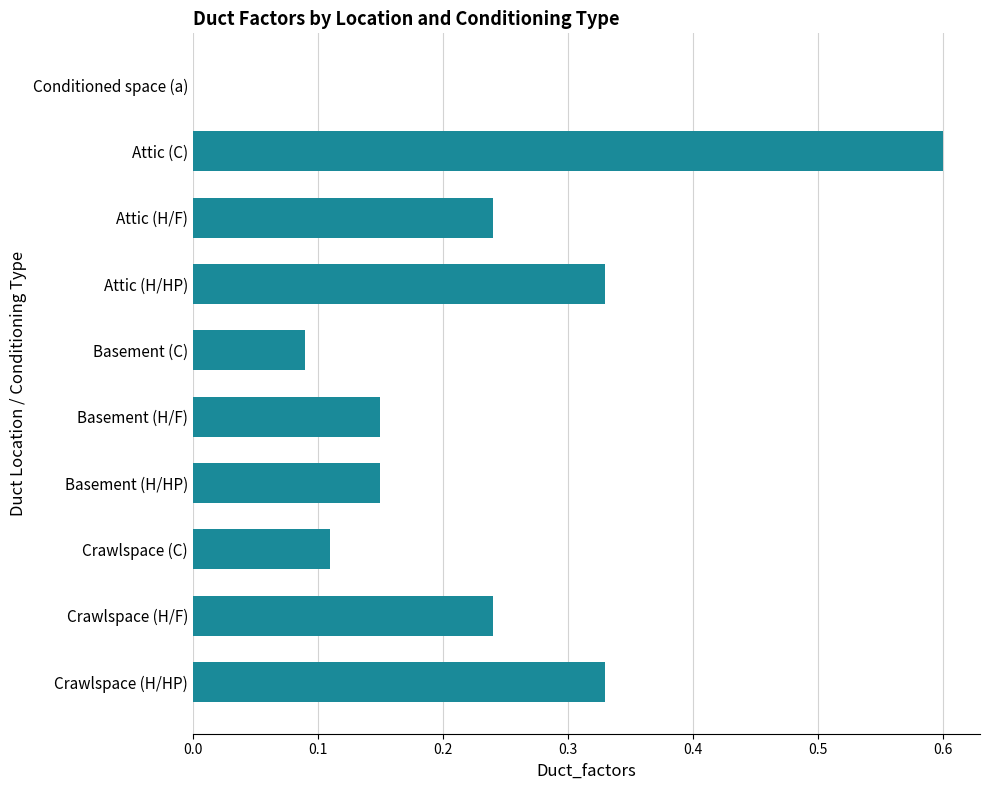

What is the sum of all values?

2.2